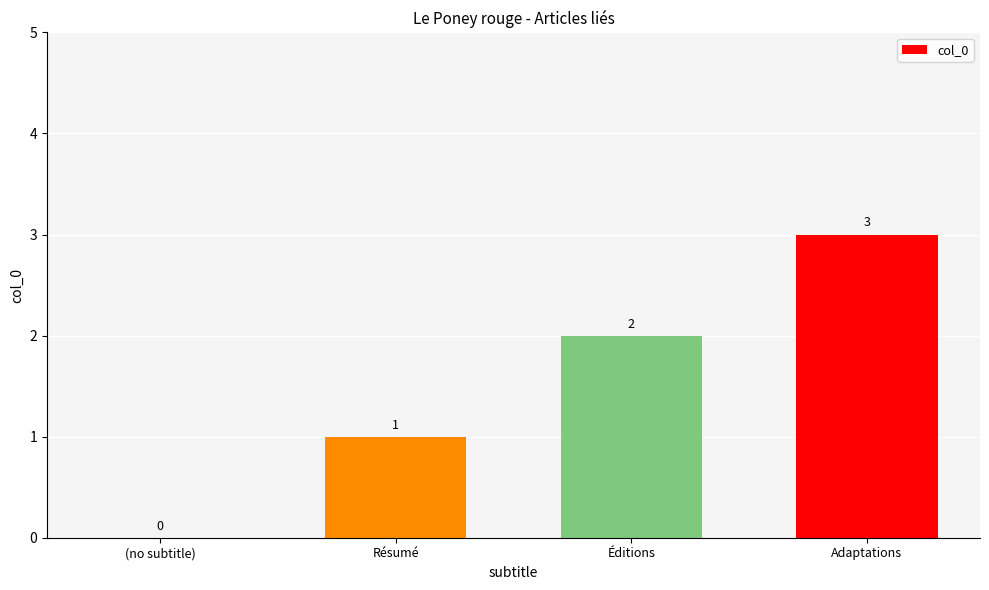

What value does the data have at Éditions?

2